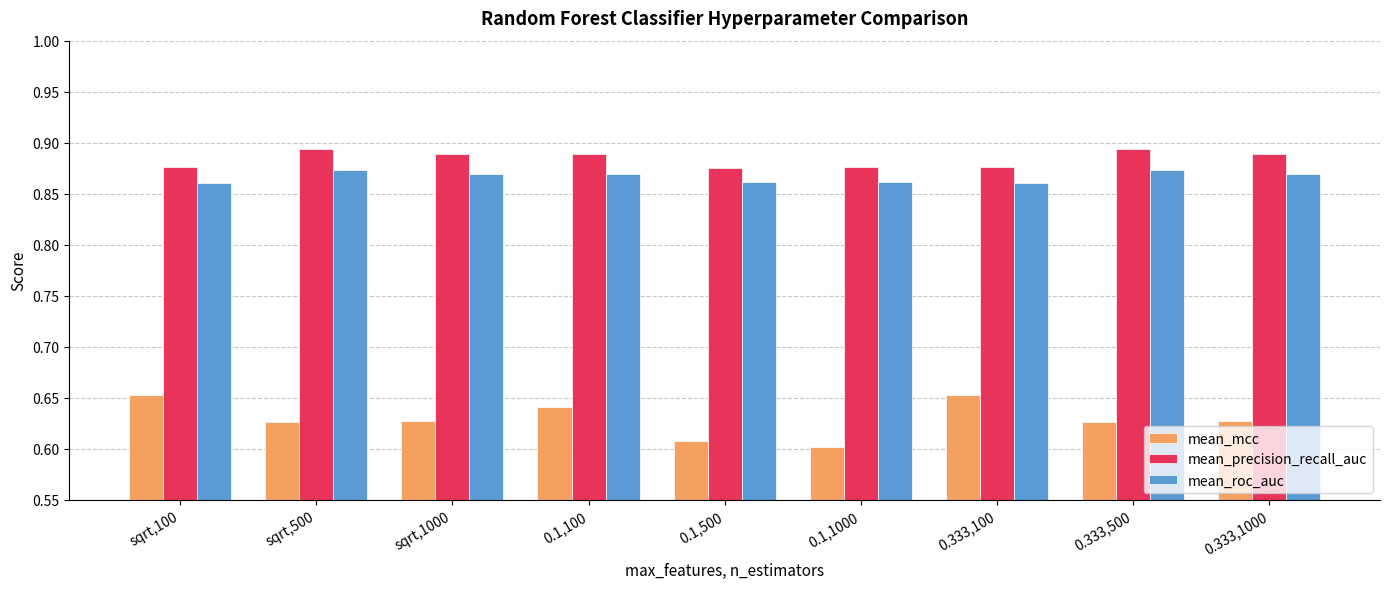

Which series has the largest total across all categories?

mean_precision_recall_auc